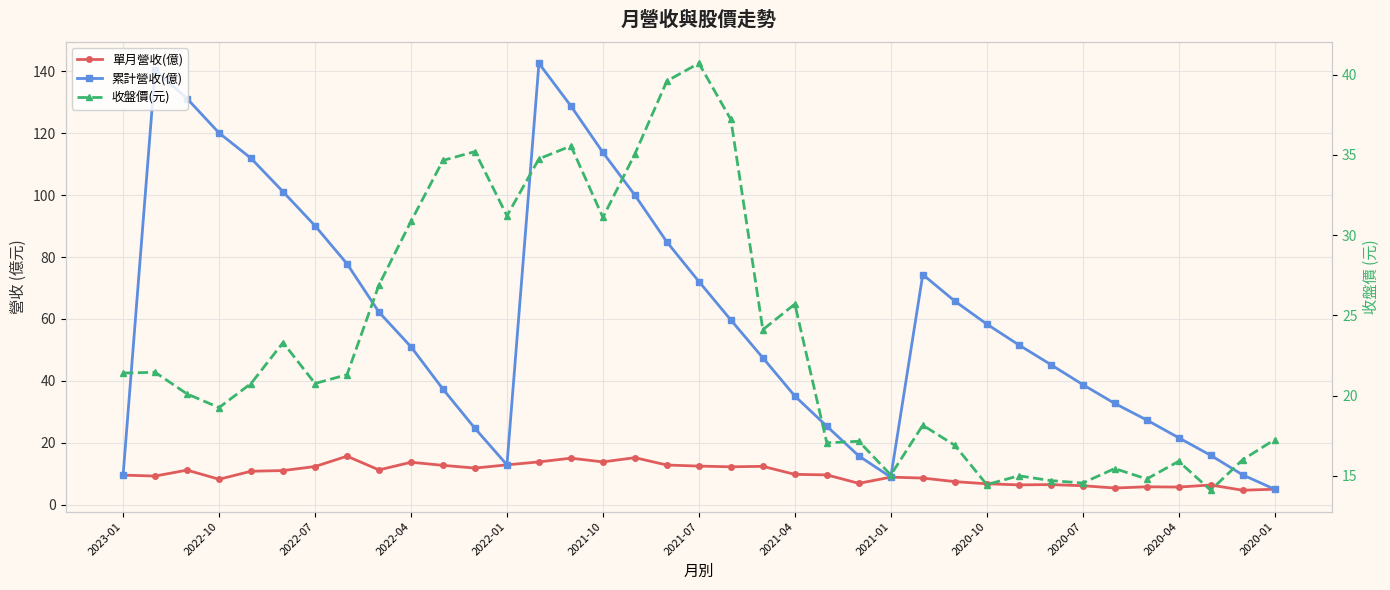

Reading left to right, transcribe all the data shown in this chart.

單月營收(億): 9.5	9.2	11.1	8.2	10.8	11.0	12.3	15.6	11.2	13.7	12.7	11.8	12.8	13.8	15.0	13.8	15.2	12.8	12.4	12.2	12.4	9.8	9.6	6.9	8.9	8.6	7.4	6.7	6.4	6.5	6.1	5.3	5.8	5.7	6.3	4.6	5.0
累計營收(億): 9.5	140.4	131.2	120.1	111.9	101.1	90.1	77.8	62.2	51.0	37.3	24.6	12.8	142.6	128.8	113.8	100.0	84.9	72.1	59.6	47.4	35.1	25.3	15.7	8.9	74.3	65.8	58.3	51.6	45.2	38.8	32.7	27.3	21.6	15.9	9.6	5.0
收盤價(元): 21.4	21.4	20.1	19.2	20.8	23.3	20.8	21.3	26.9	30.9	34.6	35.2	31.2	34.8	35.5	31.1	35.0	39.6	40.7	37.2	24.1	25.7	17.1	17.1	15.1	18.1	16.9	14.4	15.0	14.7	14.6	15.4	14.8	15.9	14.1	16.0	17.2